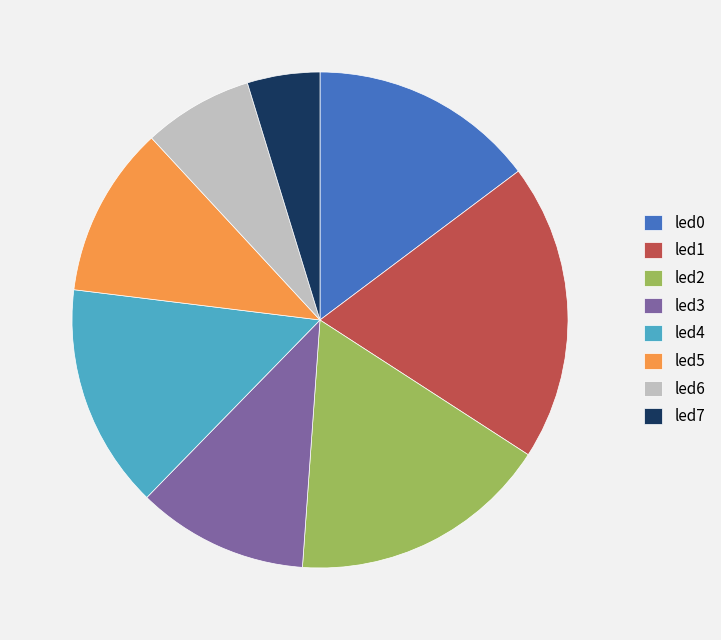

Which category has the biggest portion of the pie?

led1